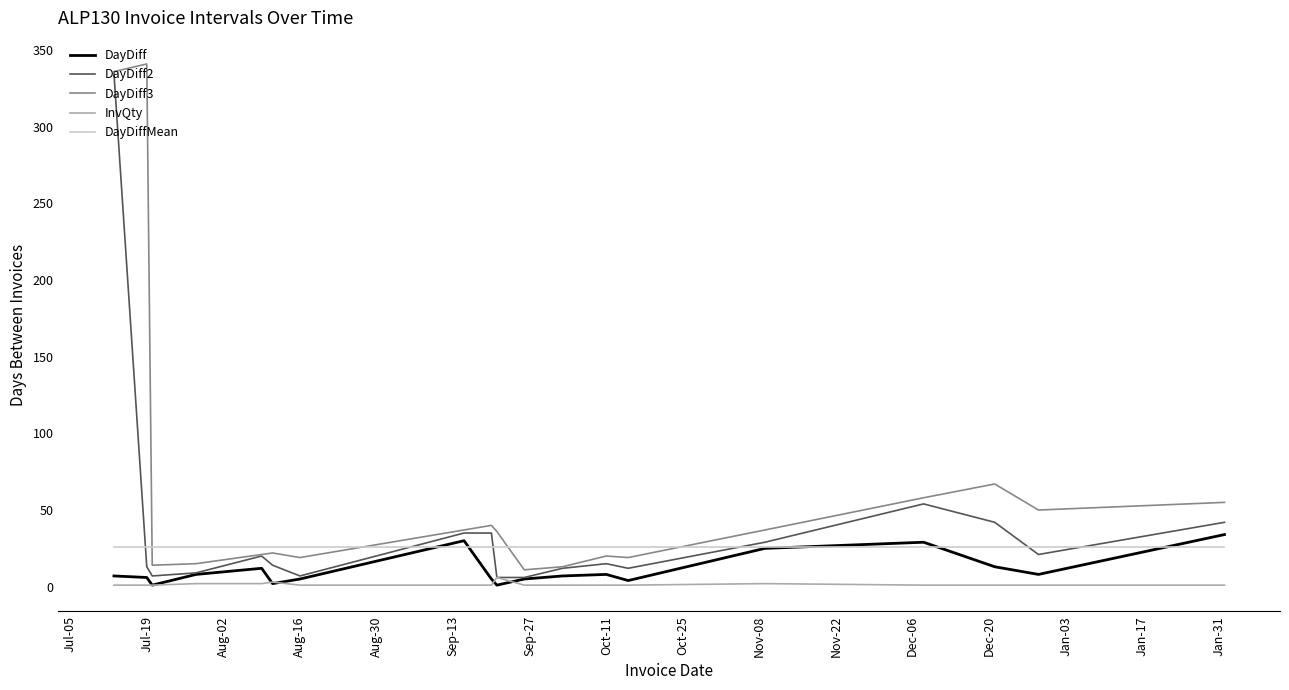

True or false: DayDiff3 and InvQty cross at least once.

False